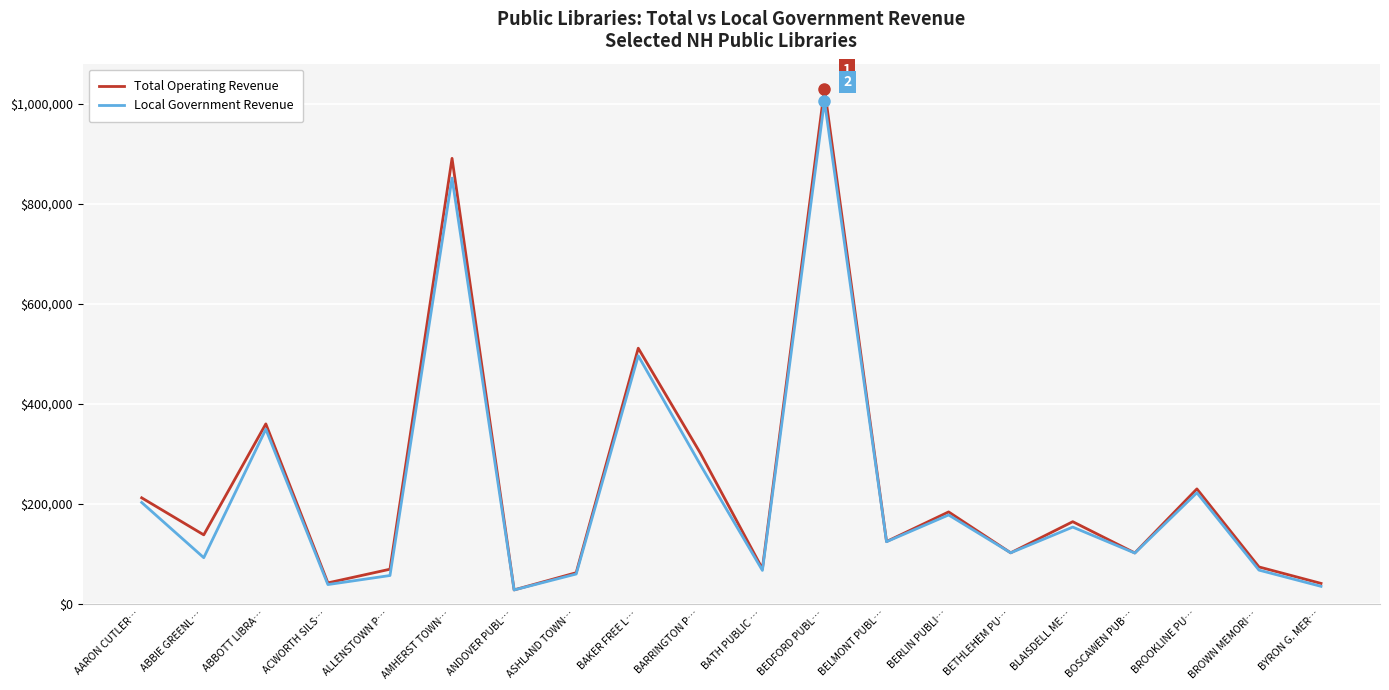

What is the total value across all series at AARON CUTLER…?

414686